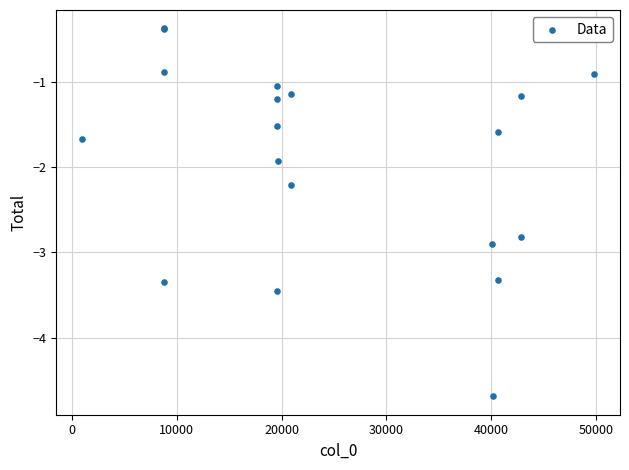

What Y value in the scatter plot is closest to -2?

-1.9